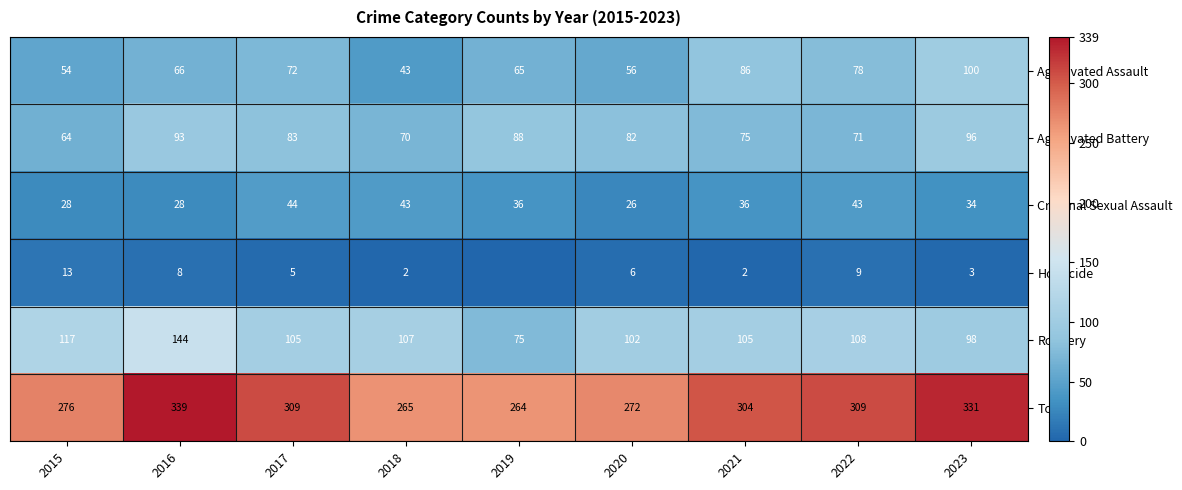

Which series has the widest spread of values?

Total